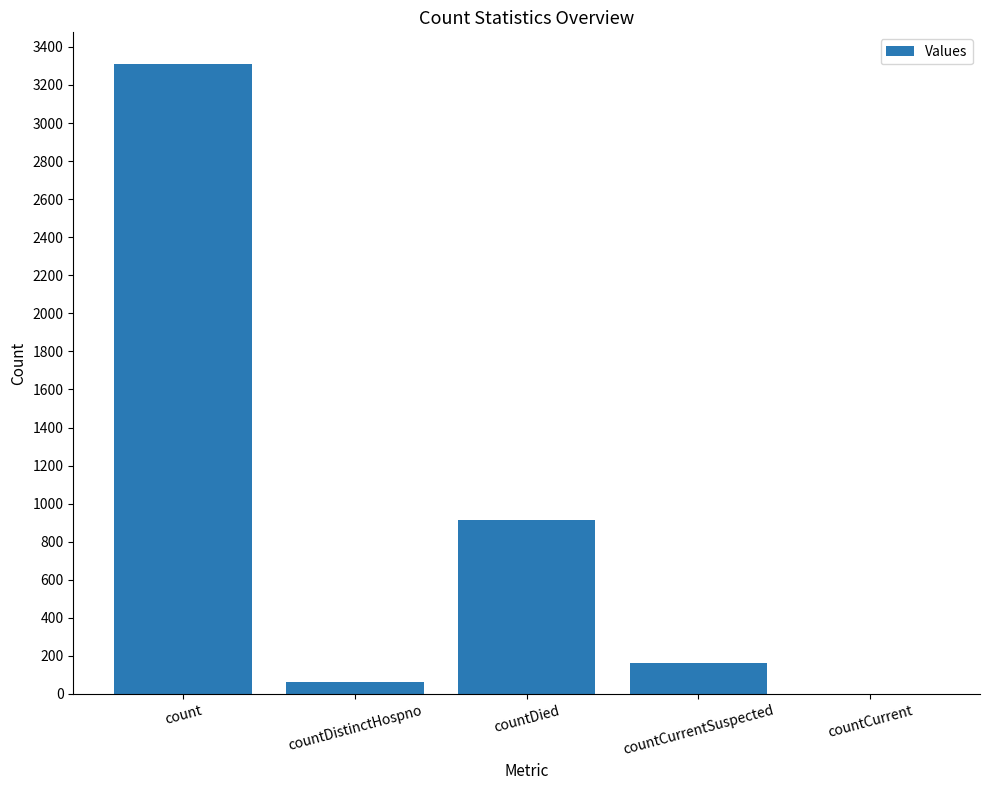

What is the greatest value displayed?

3311